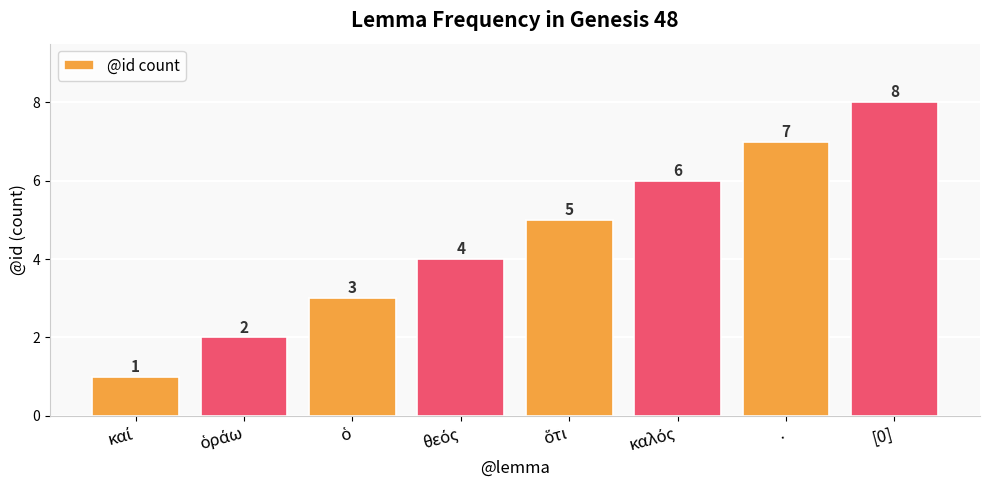

What is the difference between the maximum and minimum values?

7